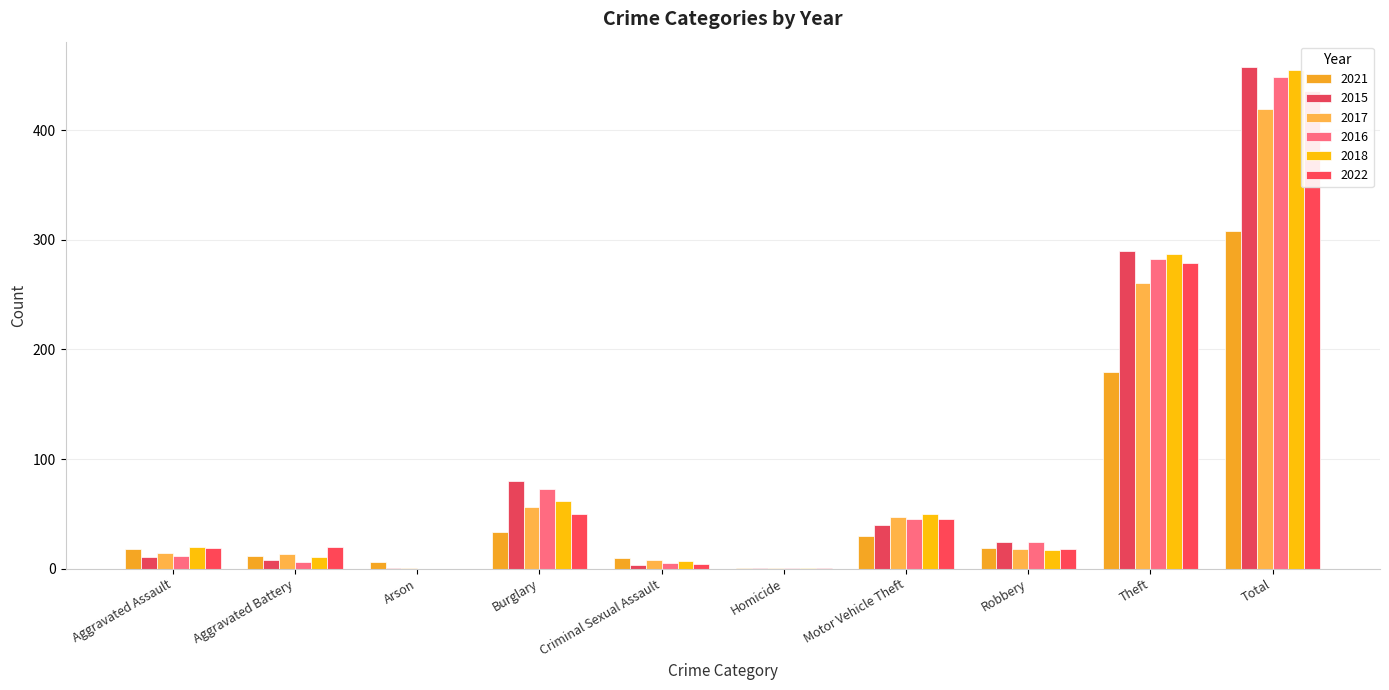

Which series changed the most between Homicide and Robbery?

2015